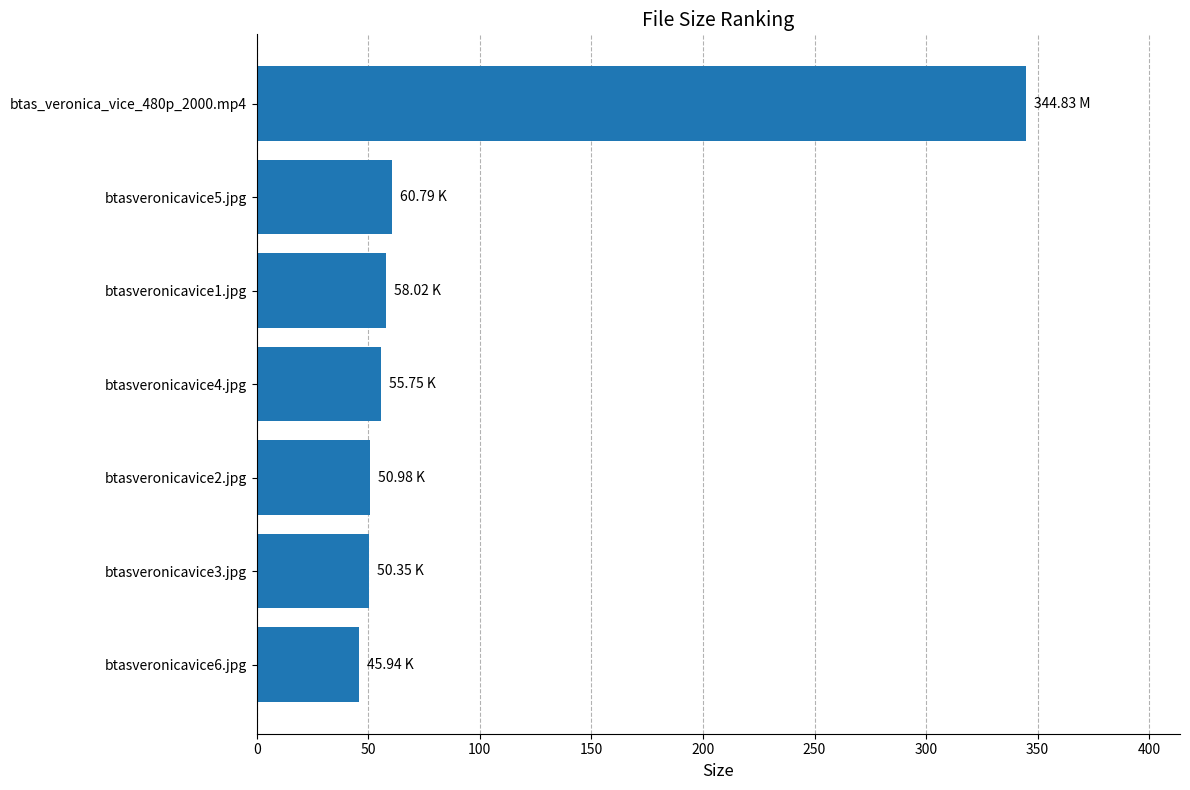

What is the sum of the values at btasveronicavice6.jpg and btas_veronica_vice_480p_2000.mp4?

390.8